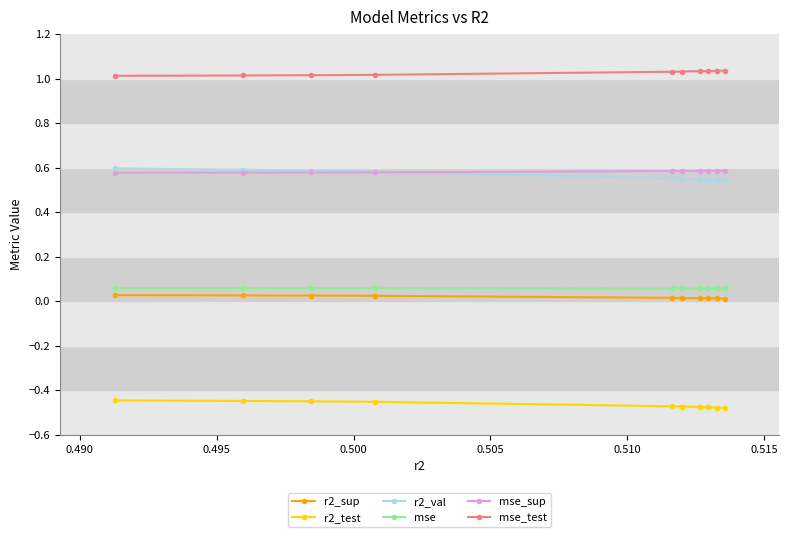

True or false: mse_sup and mse cross at least once.

False